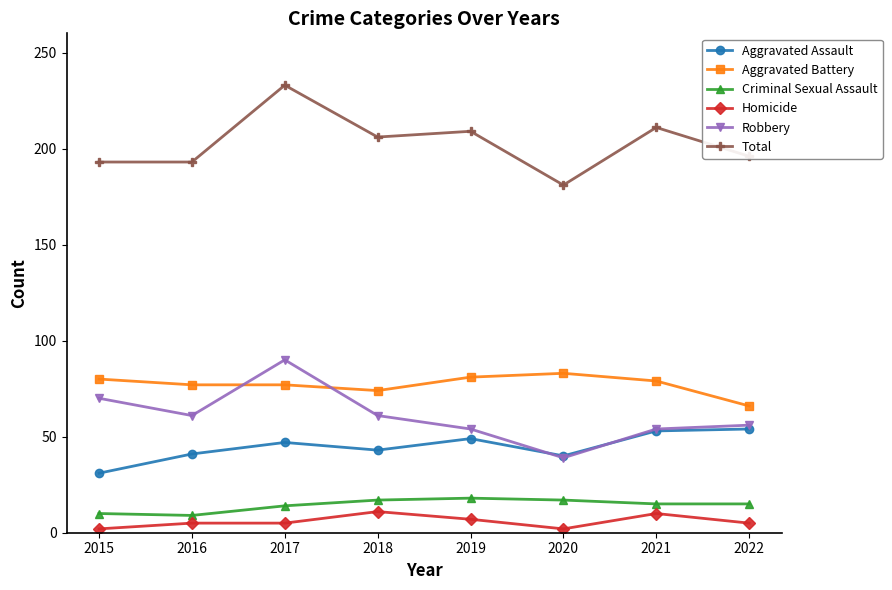

True or false: Criminal Sexual Assault has more than 0 interior local peaks.

True